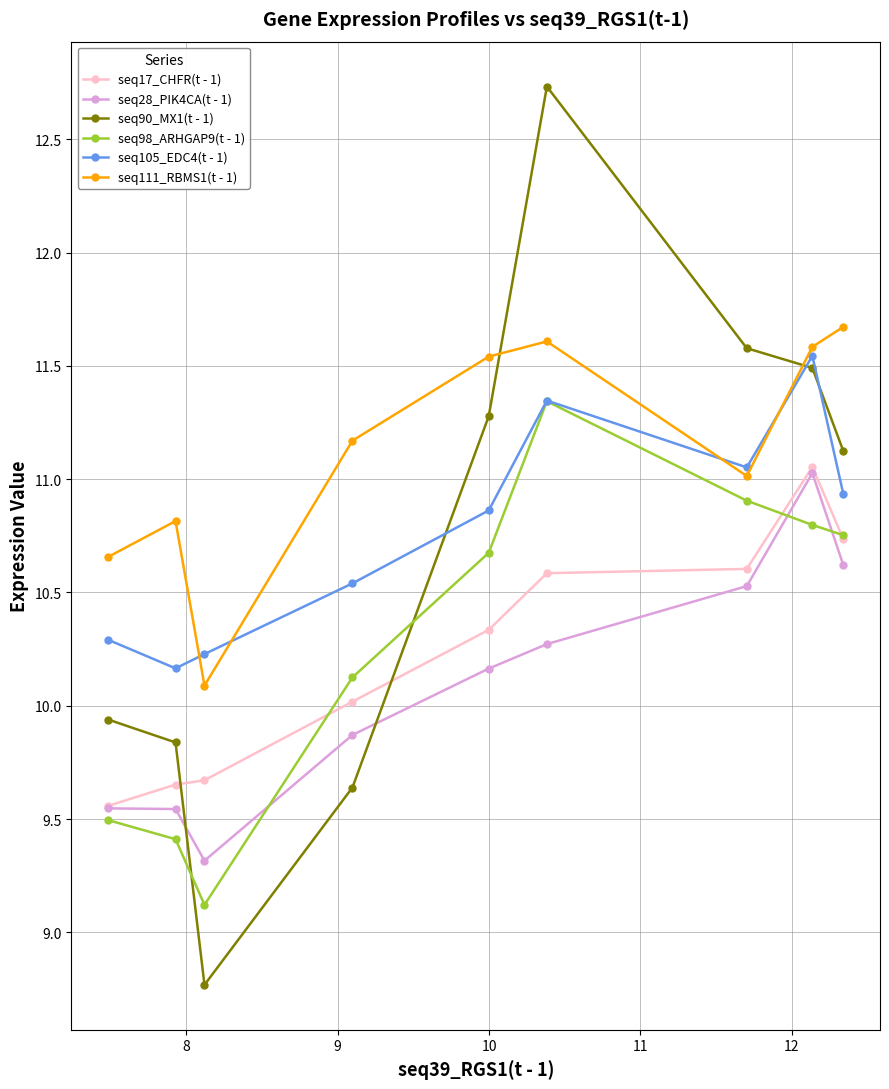

What is the minimum value for seq111_RBMS1(t - 1)?

10.1